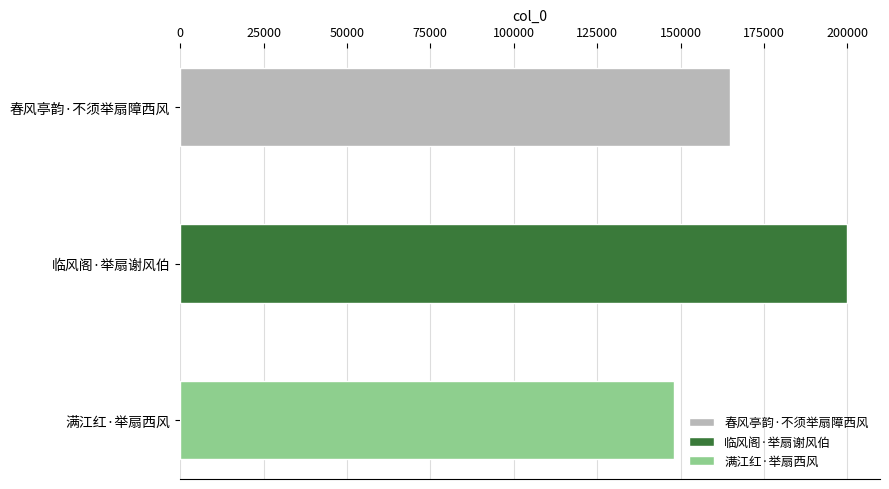

At which label is the value closest to 173910?

春风亭韵·不须举扇障西风